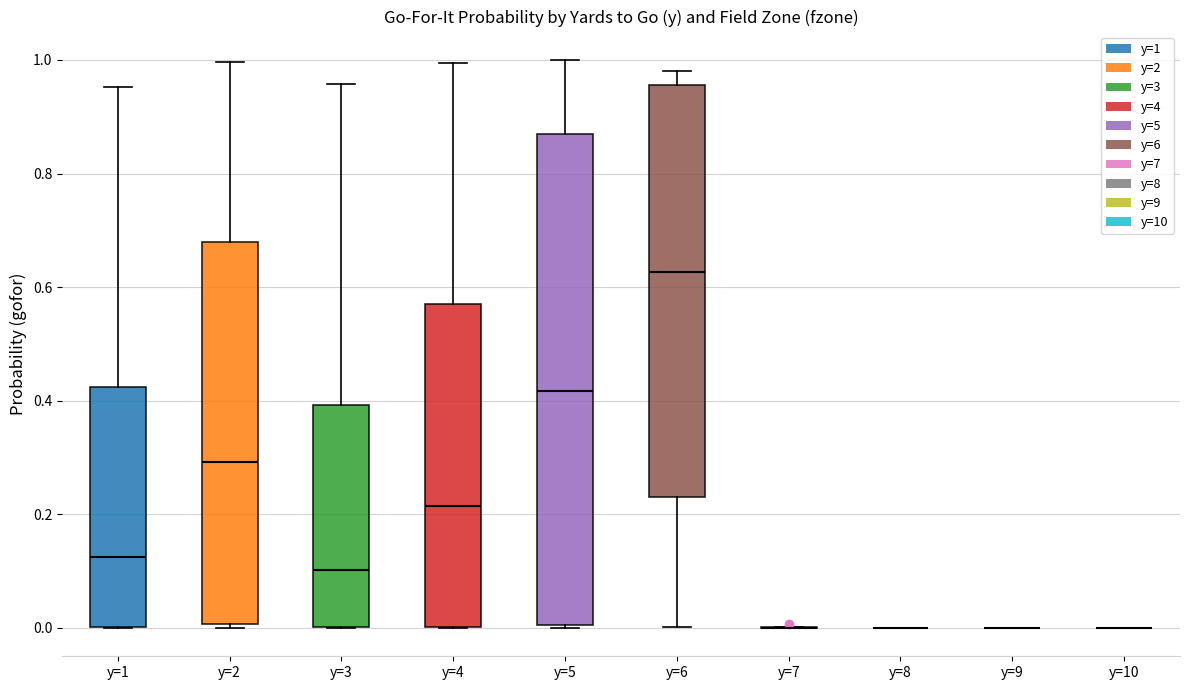

Where is the upper edge of the box for y=3 on the y-axis? The values are not printed on the chart, so give them approximately, as read against the axis.

0.40